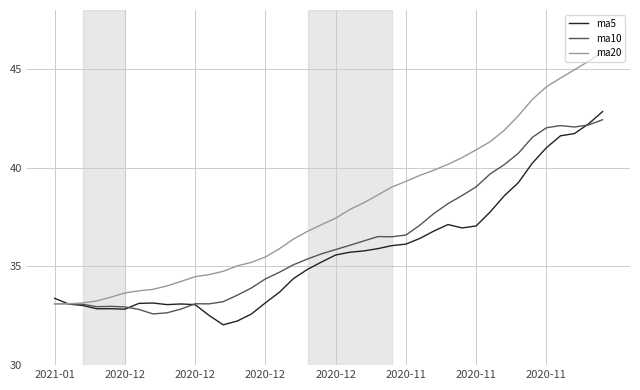

Which series has the largest range (max minus min)?

ma20